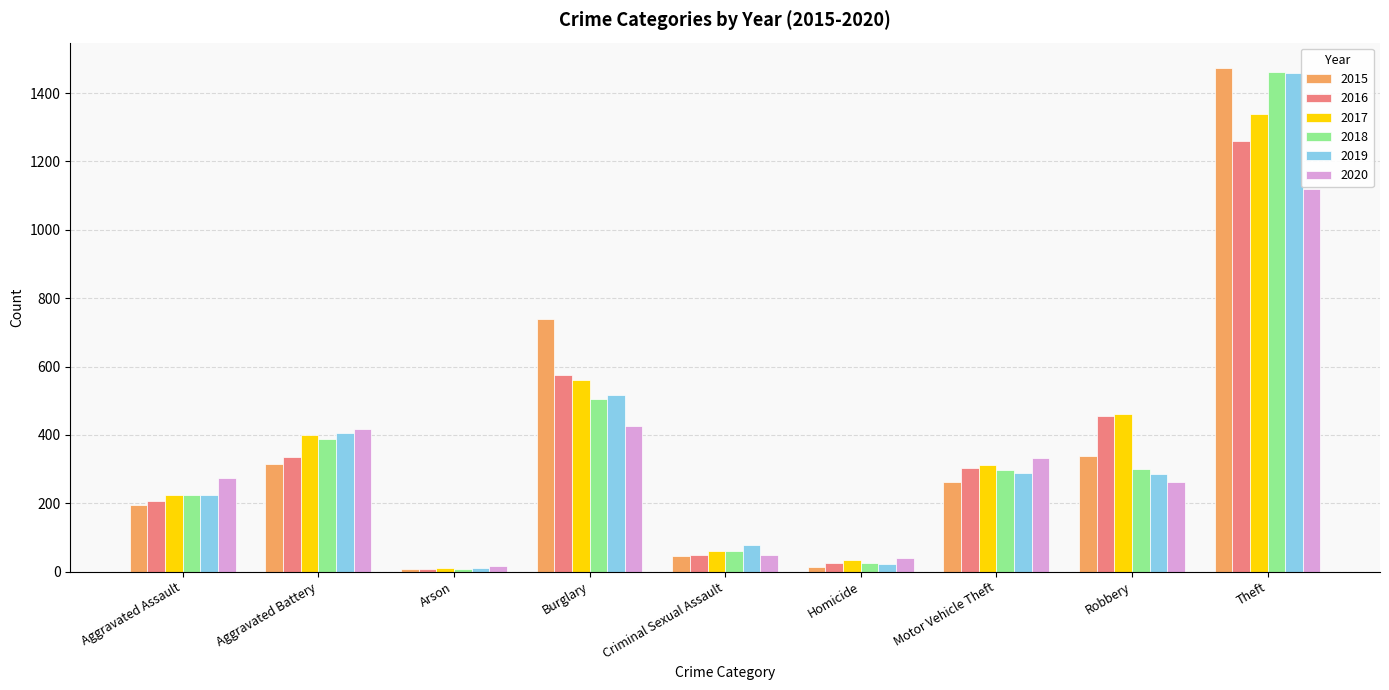

What is the average value of the 2015 series?

377